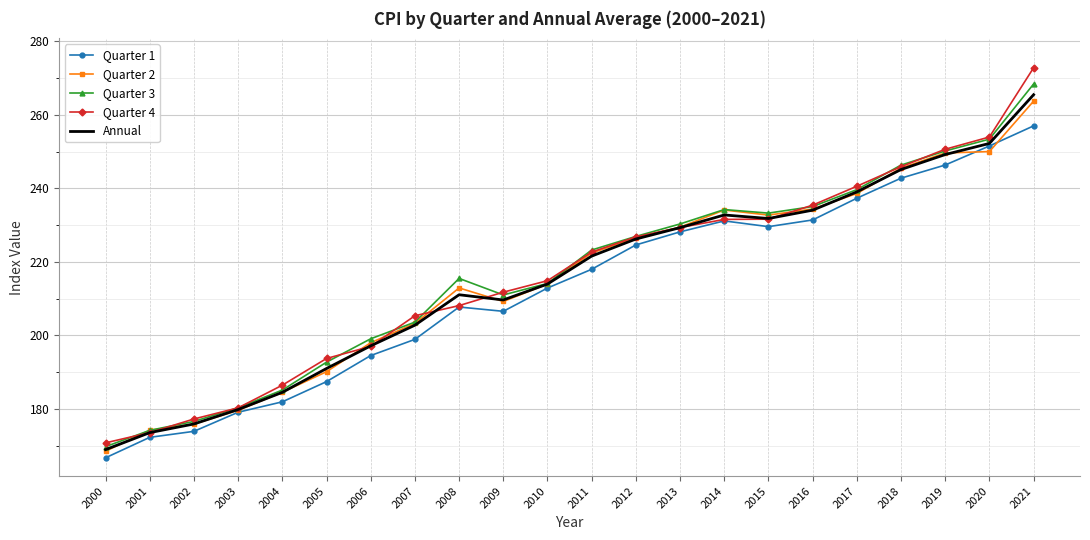

What is the total value across all series at 2012?

1131.1